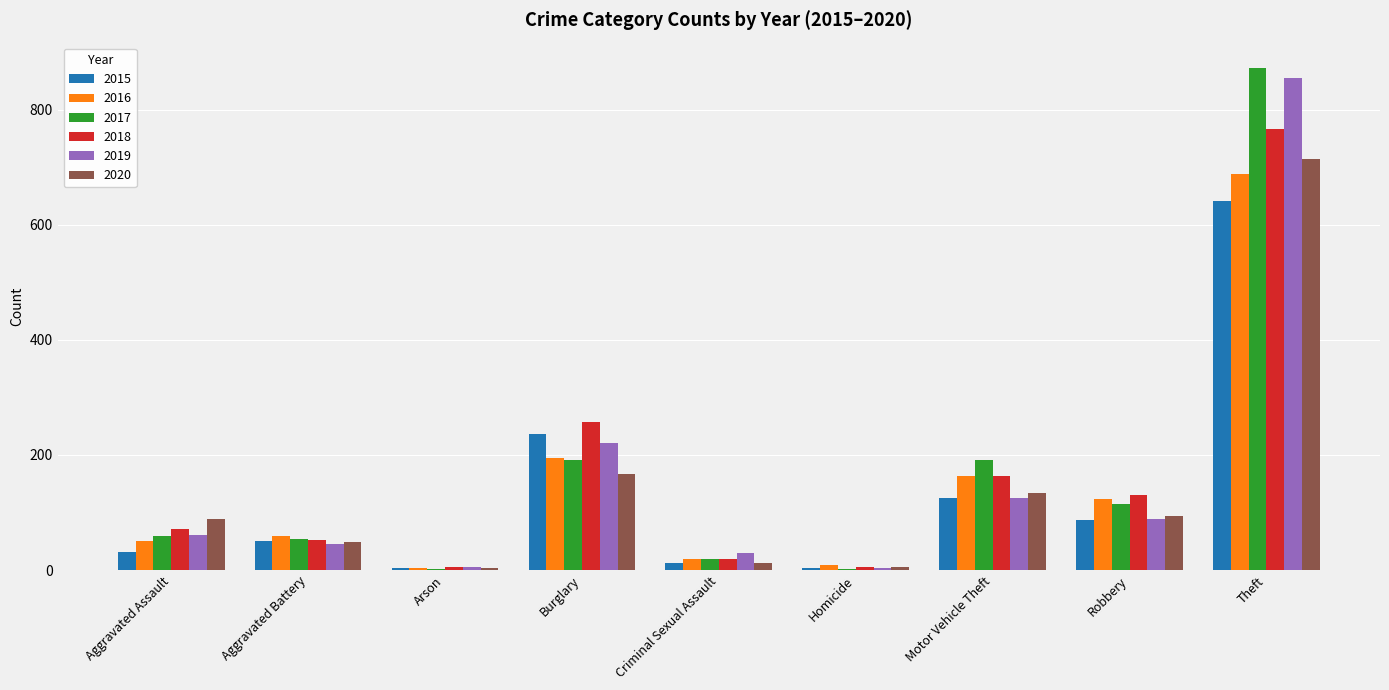

Is the value of 2018 at Aggravated Assault greater than the value of 2016 at Theft?

No